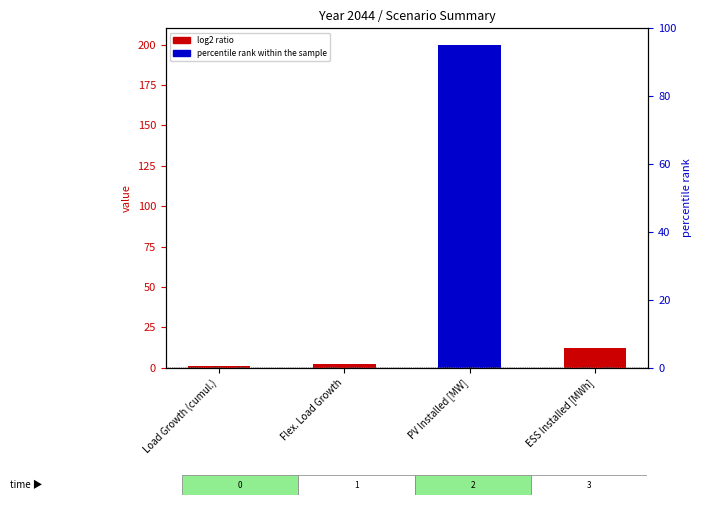

At which category does the chart reach its minimum across all series?

Load Growth (cumul.)